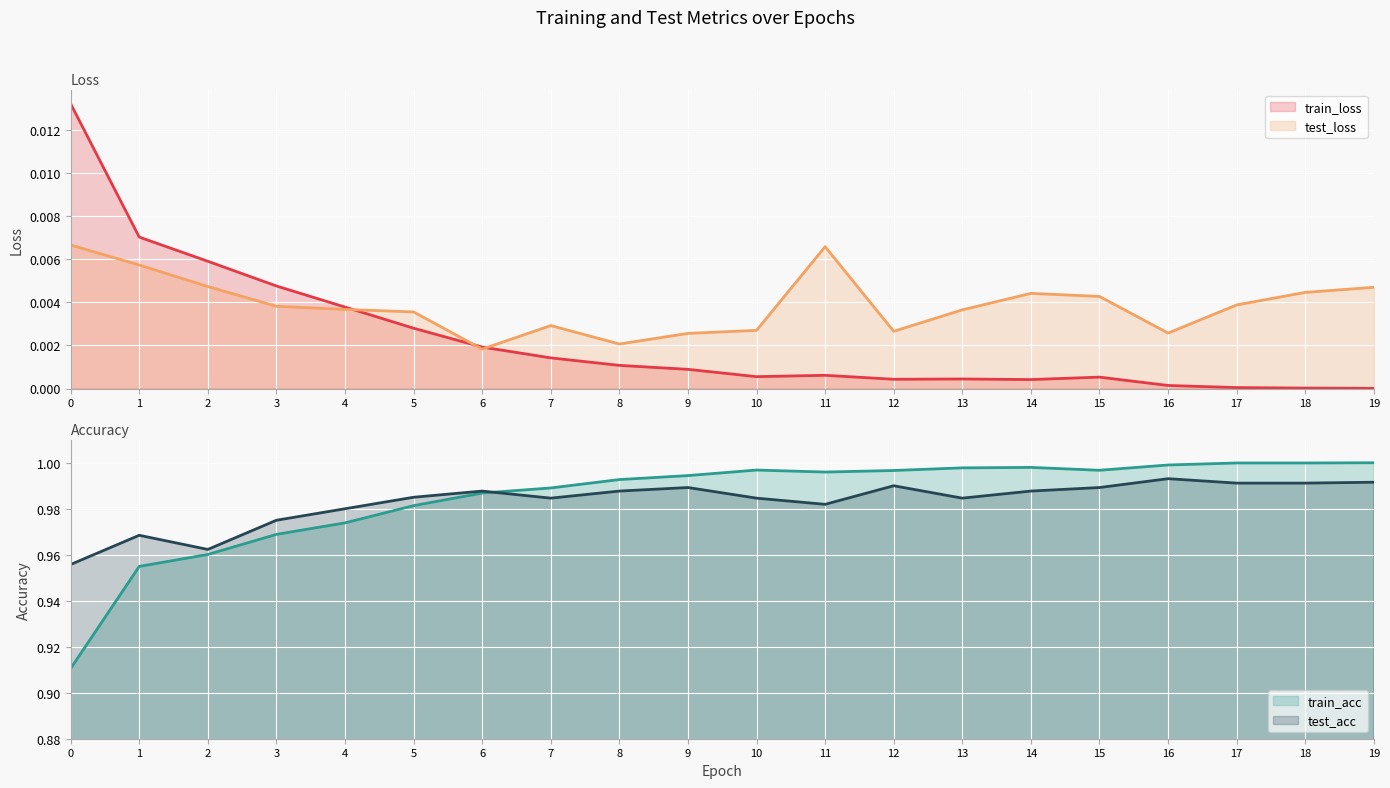

At which category does train_acc reach its first local valley?

11